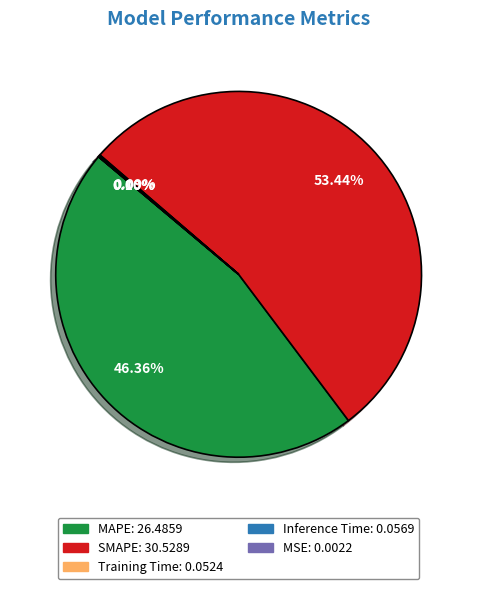

What is the largest slice in the pie chart?

SMAPE